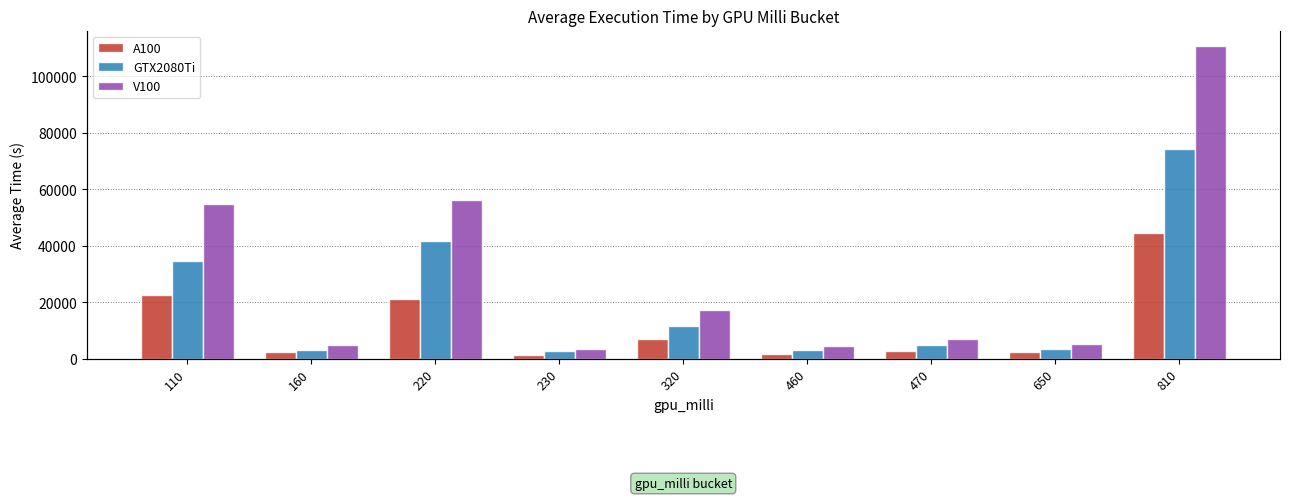

List the labels in order of GTX2080Ti value, smallest first.

230, 460, 160, 650, 470, 320, 110, 220, 810